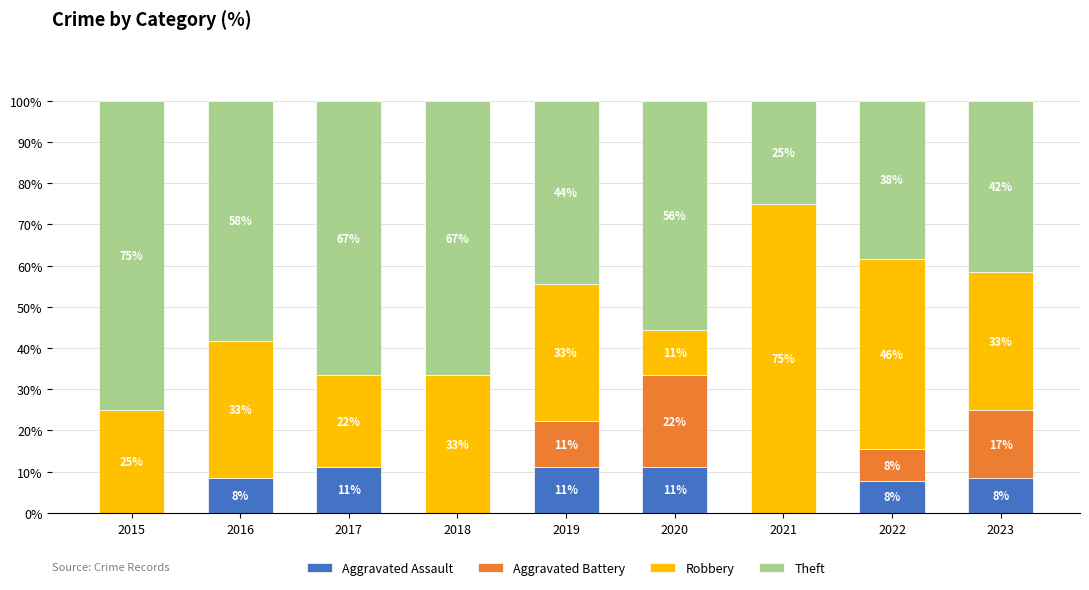

What is the value of the Aggravated Assault bar at the 2nd from the left?

8.3